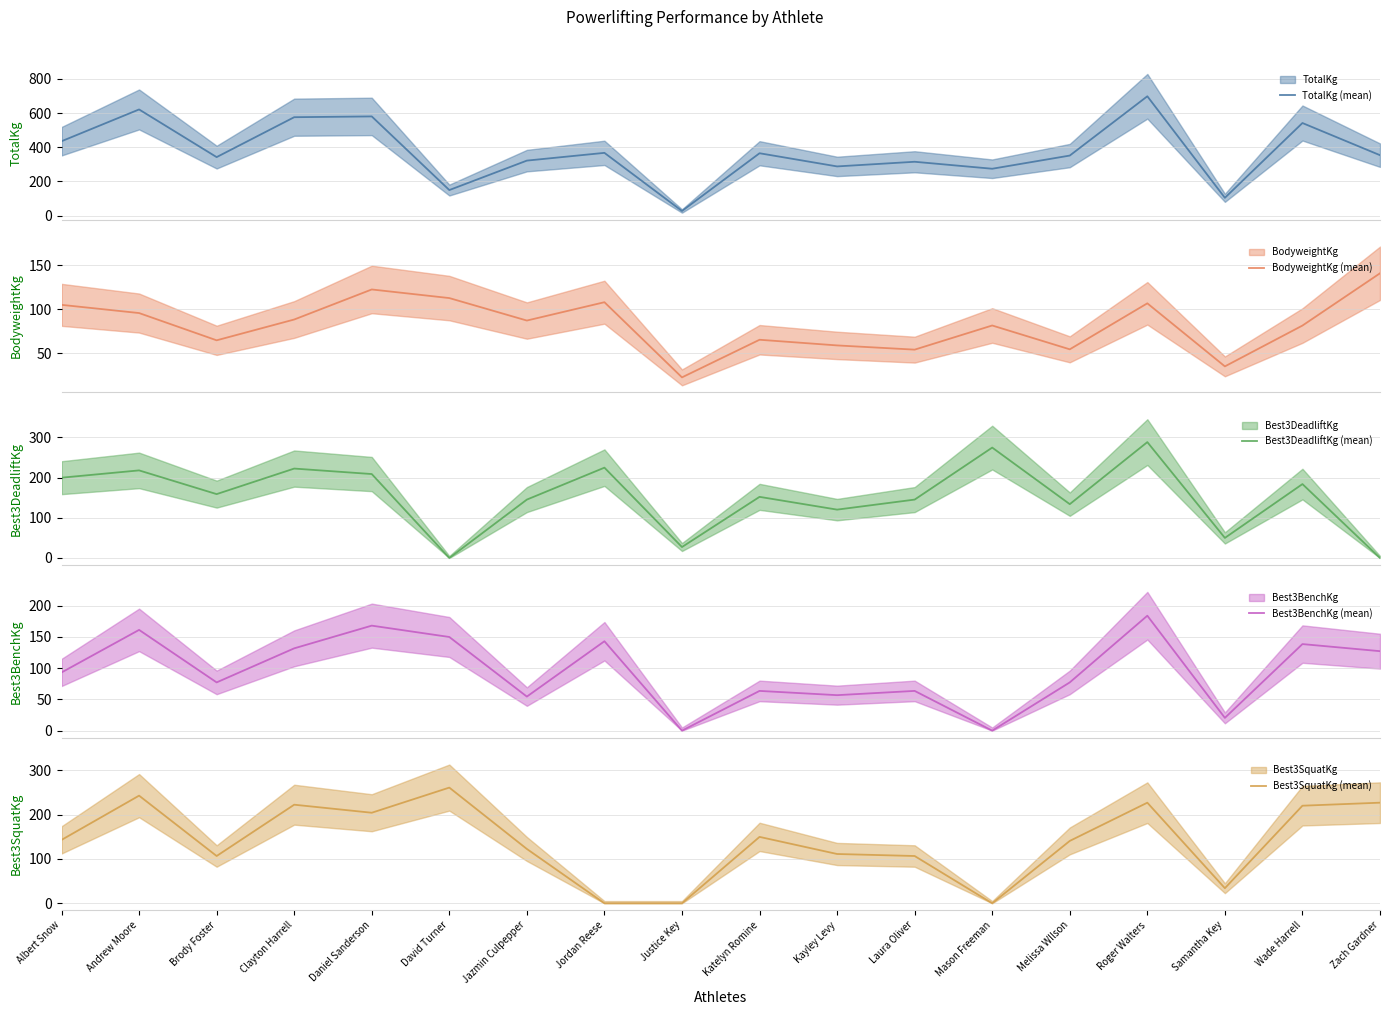

How many lines are shown in the chart?

5